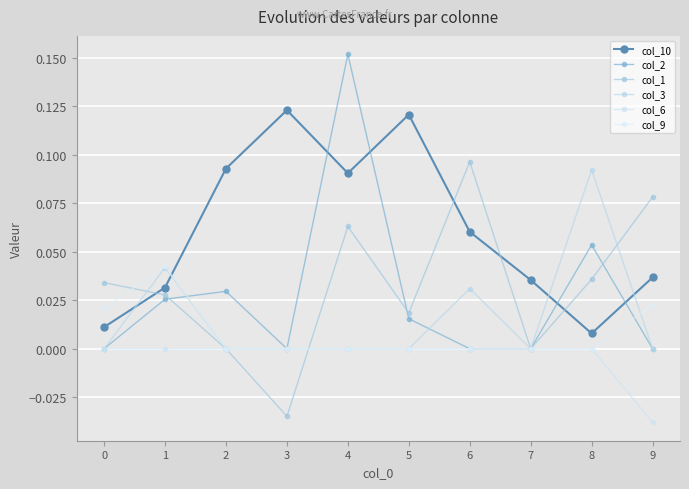

At how many categories does at least one series exceed 0?

10